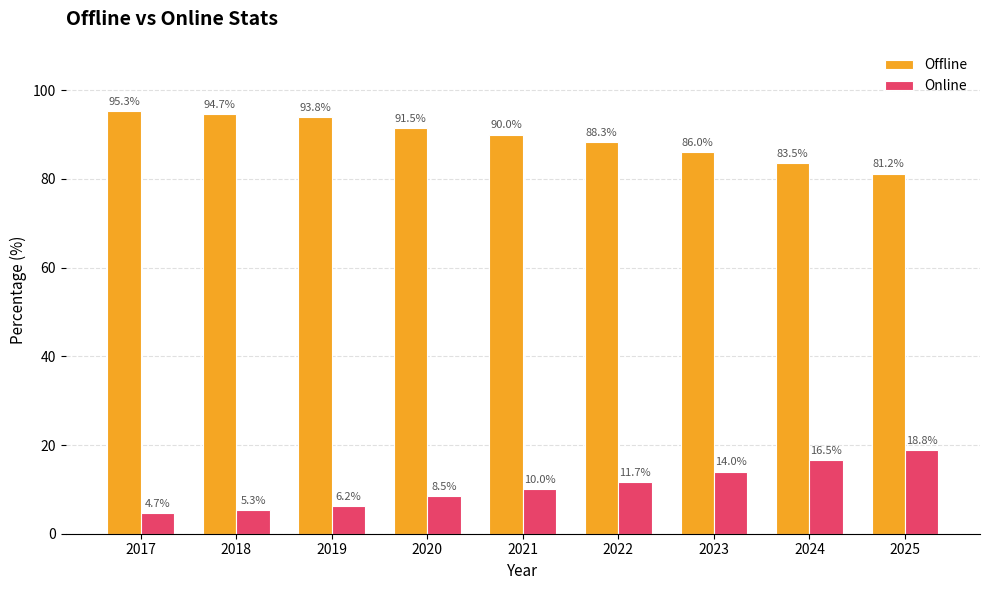

What is the spread (max minus min) of values at 2020?

83.0